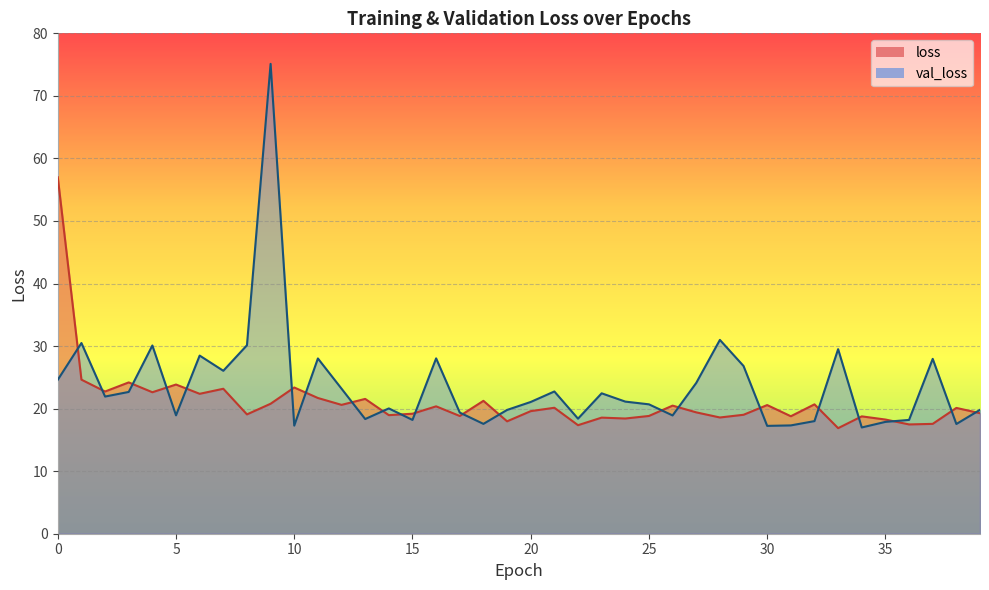

What is the total value across all series at 25?

39.5